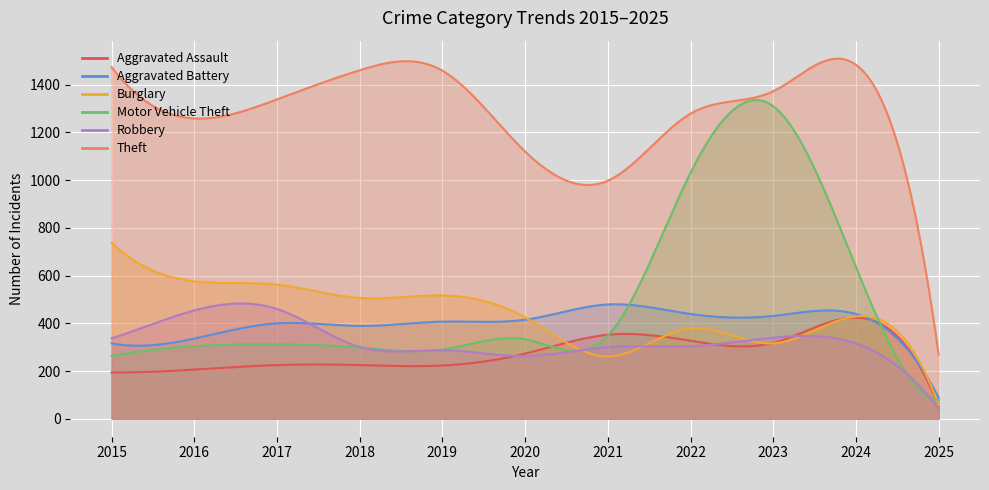

What is the difference between the maximum and minimum values in the Robbery series?

419